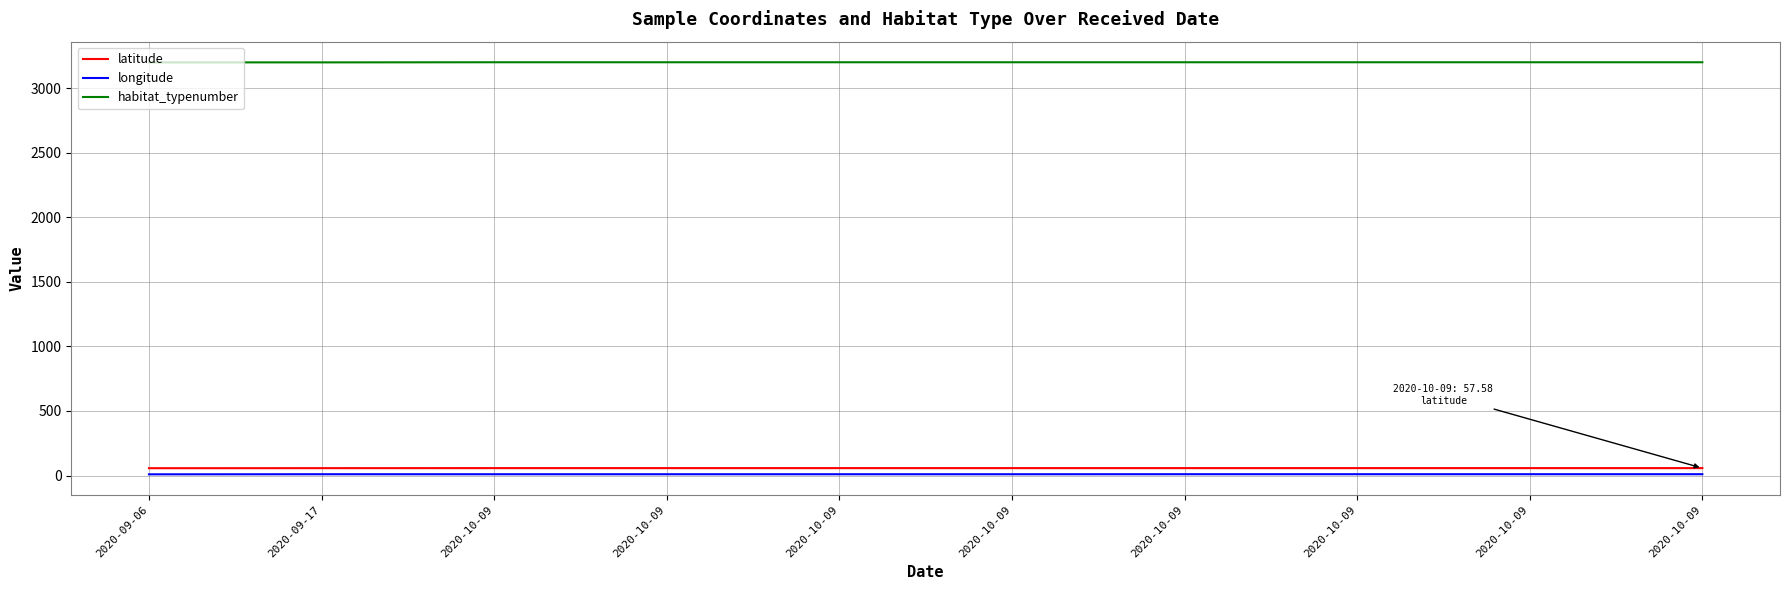

How many lines are shown in the chart?

3